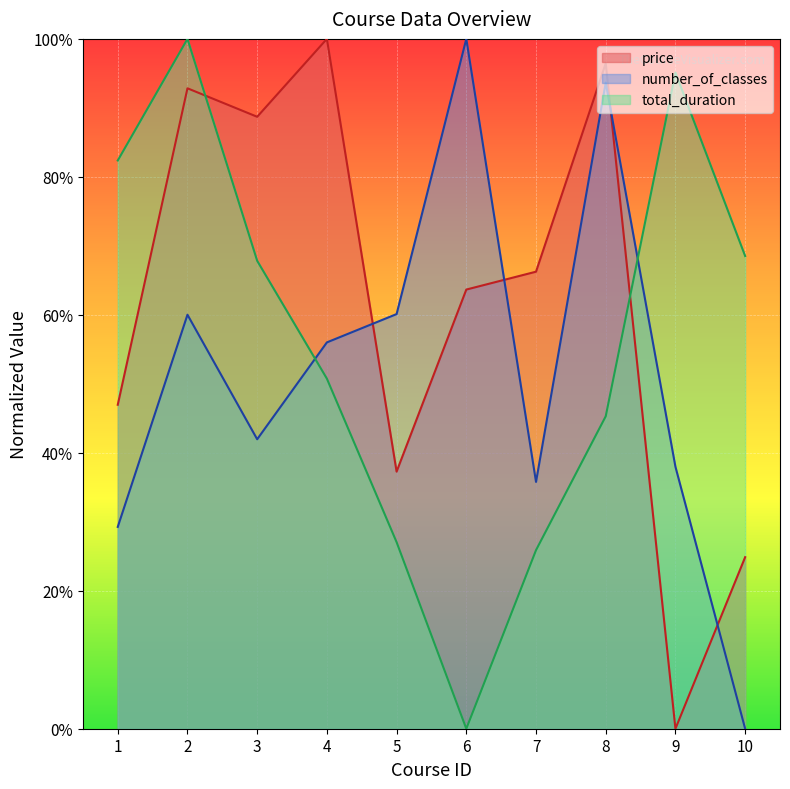

Which category has the highest value in the price series?

4